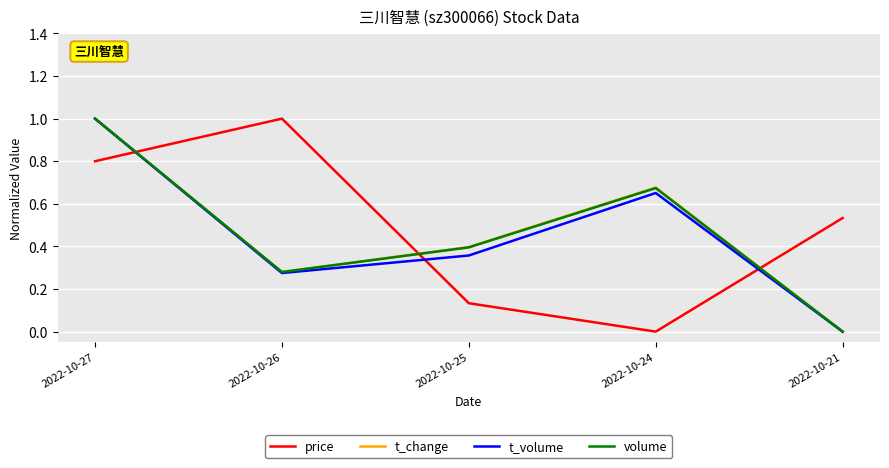

What are all the series names shown in the legend?

price, t_change, t_volume, volume